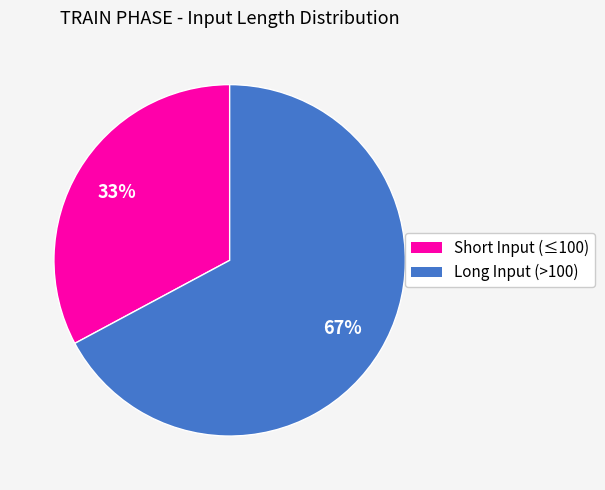

Is there any slice that represents more than half of the pie?

Yes